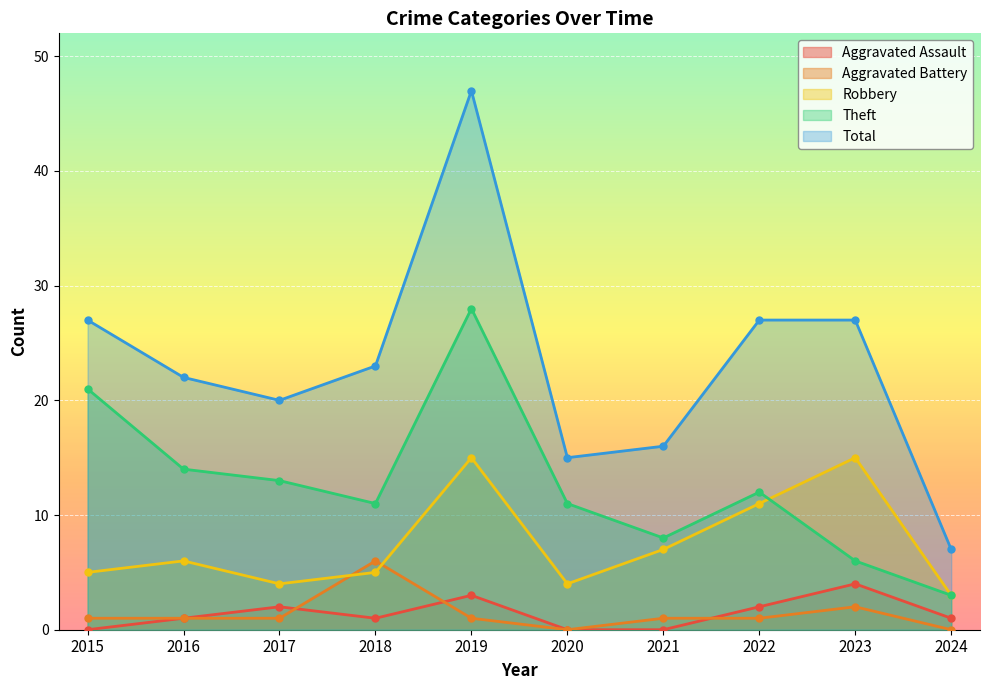

How many Aggravated Assault values are between 0 and 2?

8